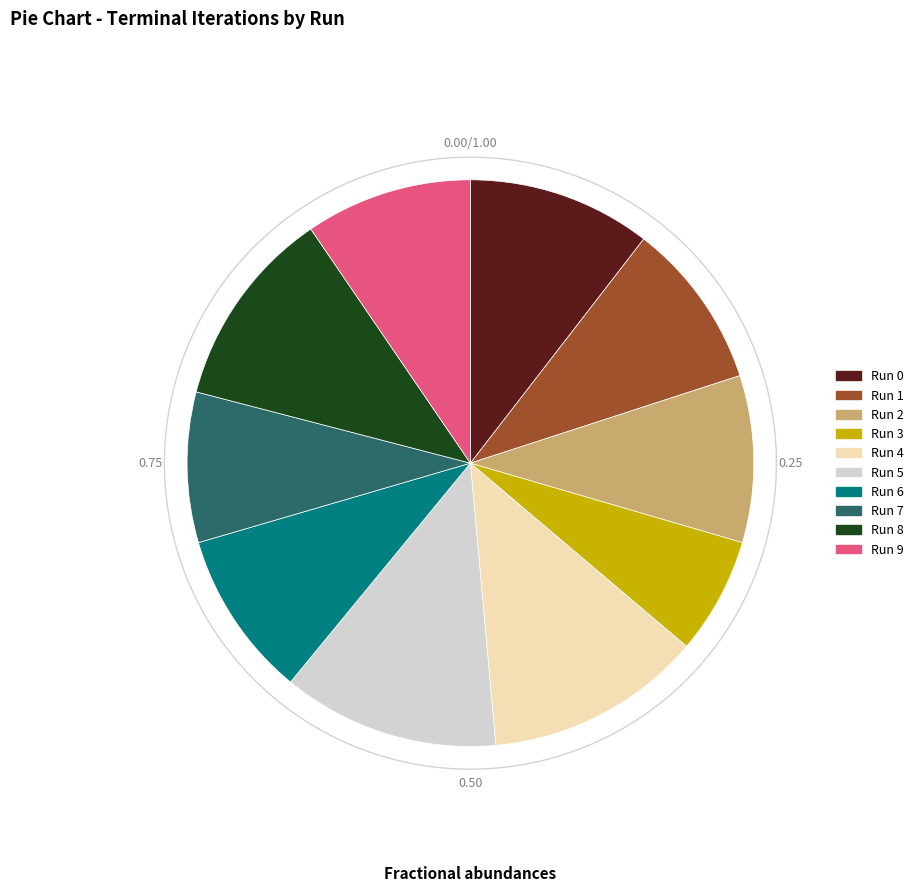

Is it true that 3 is 1% of the pie?

False